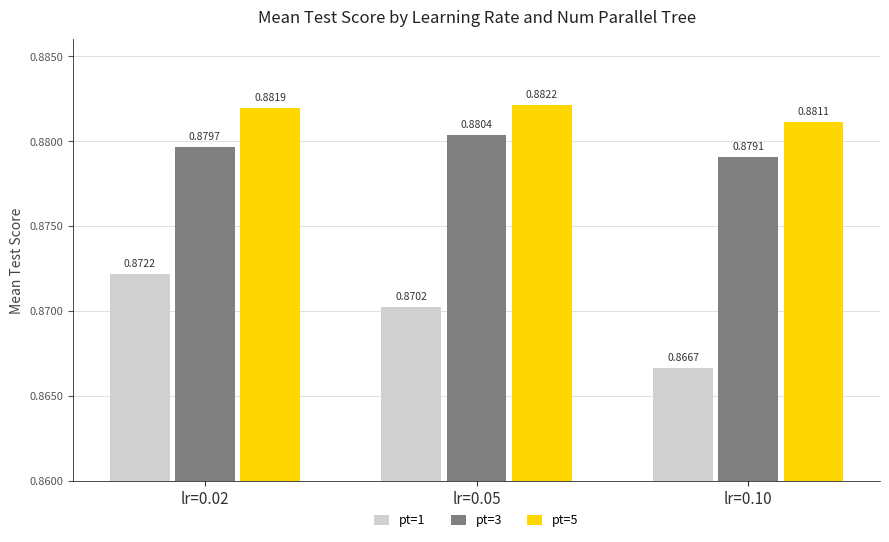

Which series has the widest spread of values?

pt=1